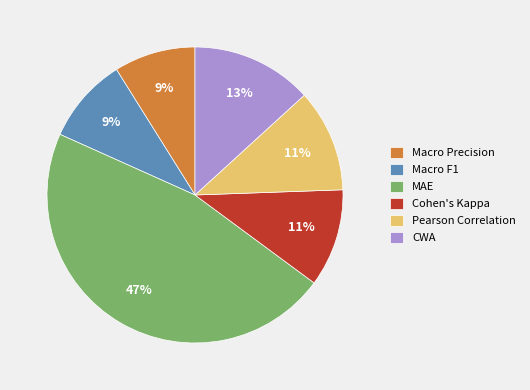

What is the largest slice in the pie chart?

MAE